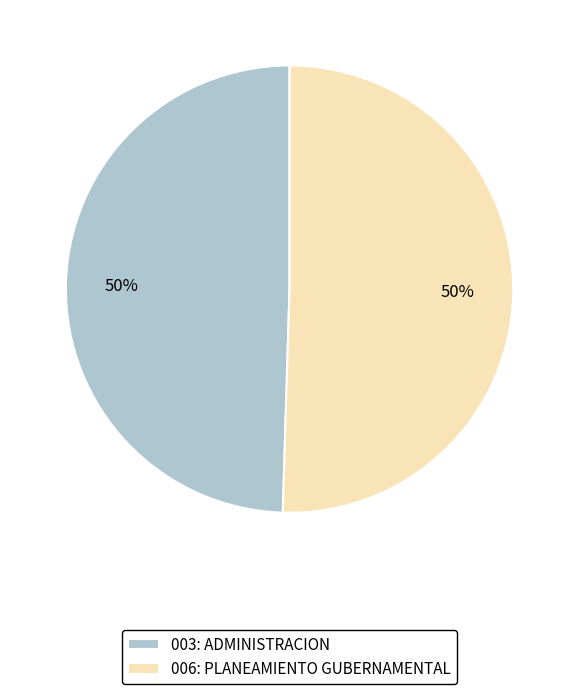

To the nearest percent, what is the combined percentage of 006: PLANEAMIENTO GUBERNAMENTAL and 003: ADMINISTRACION?

100%